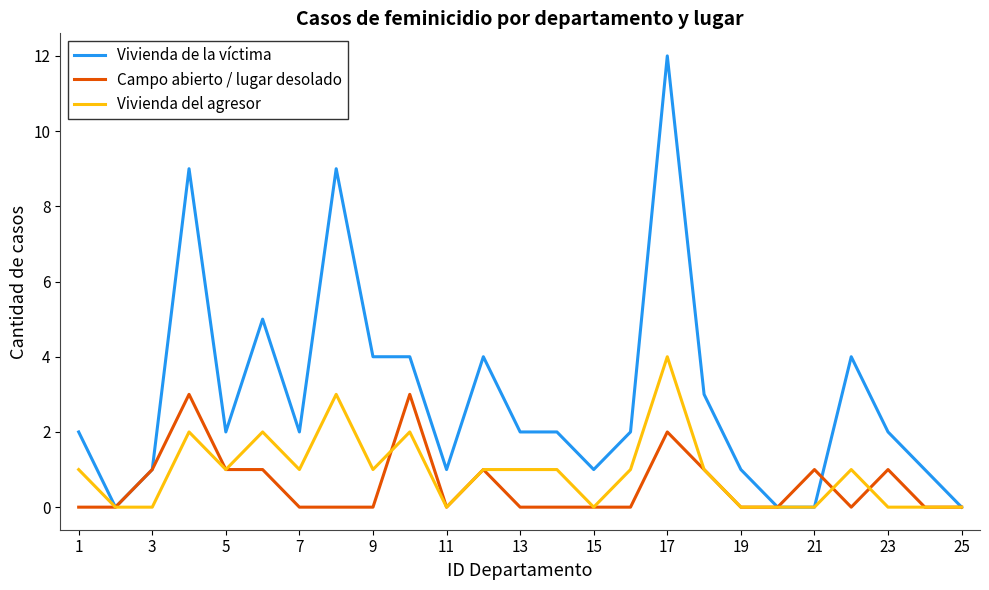

Does the chart have visible grid lines?

No